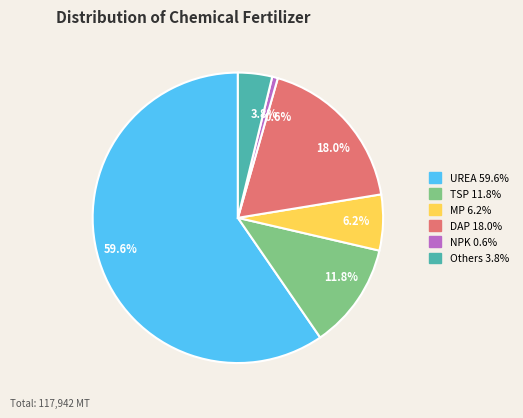

How many slices are in this pie chart?

6